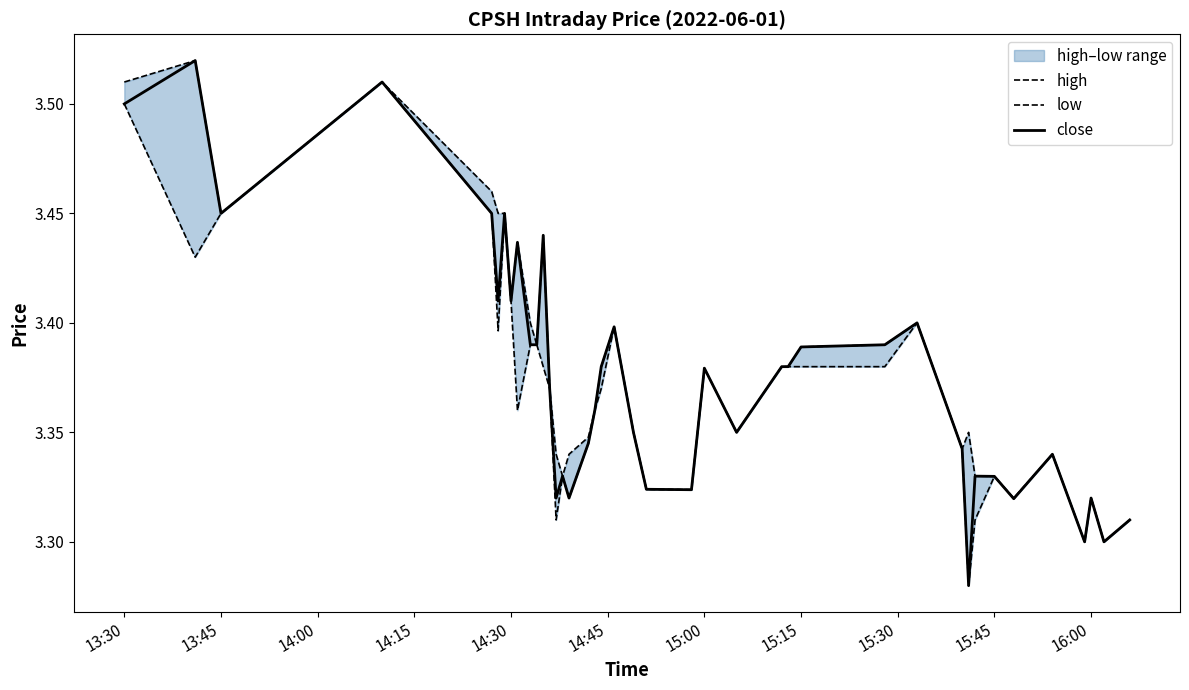

True or false: low has more than 2 interior local peaks.

True